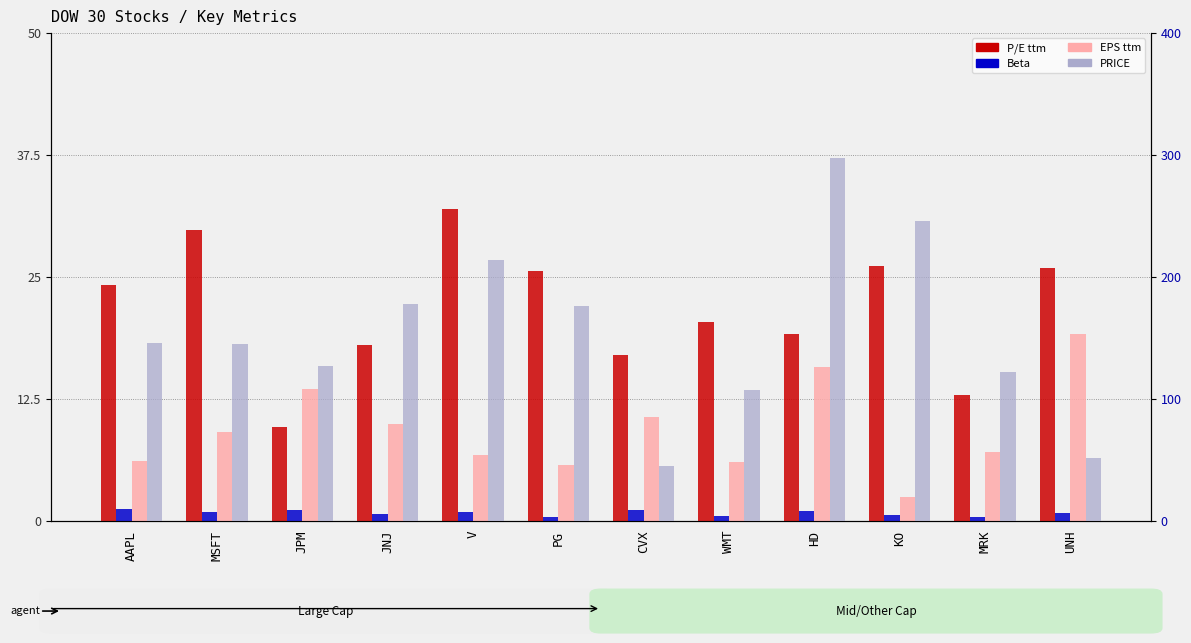

What is the label of the 3rd bar from the left?

JPM